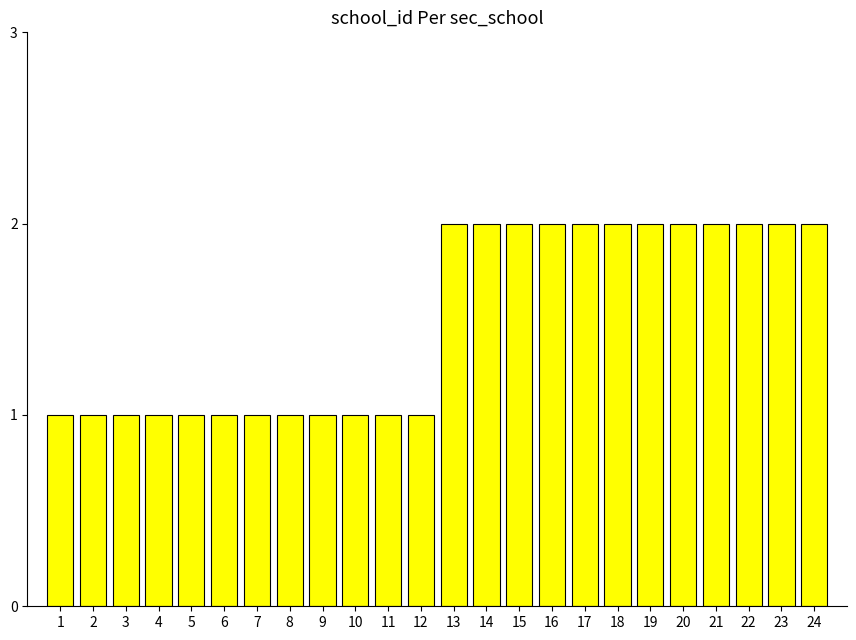

What is the difference between the values at 10 and 18?

1